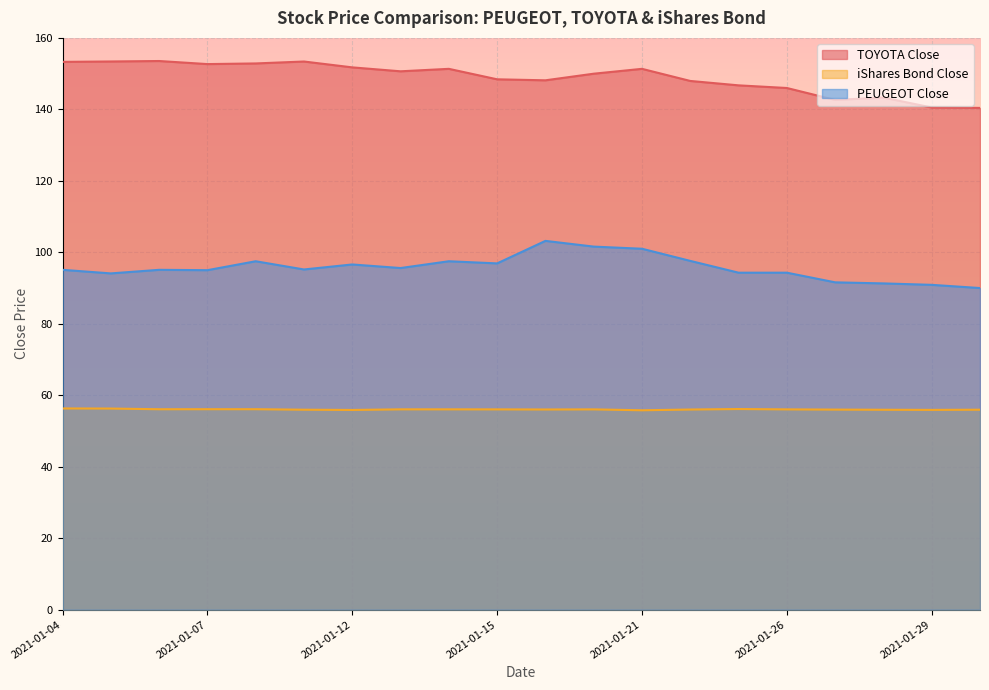

Which series has the largest total across all categories?

TOYOTA Close